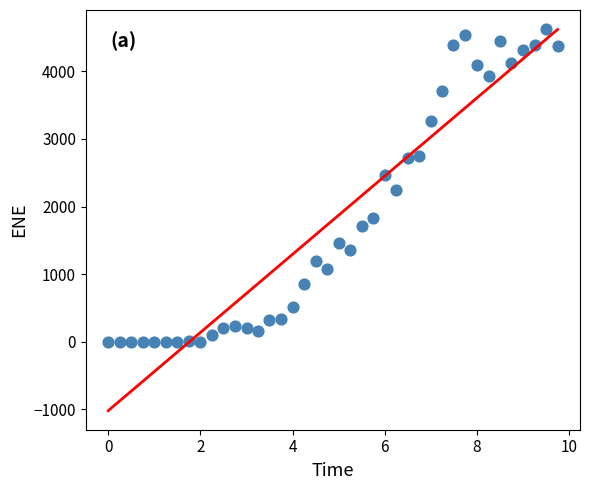

What is the range of Y values (max minus min)?

4624.5